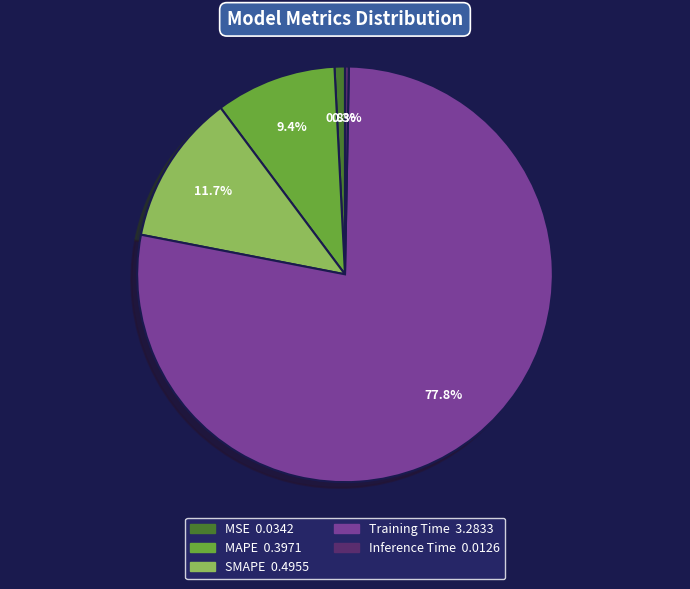

True or false: MAPE accounts for 19% of the total.

False